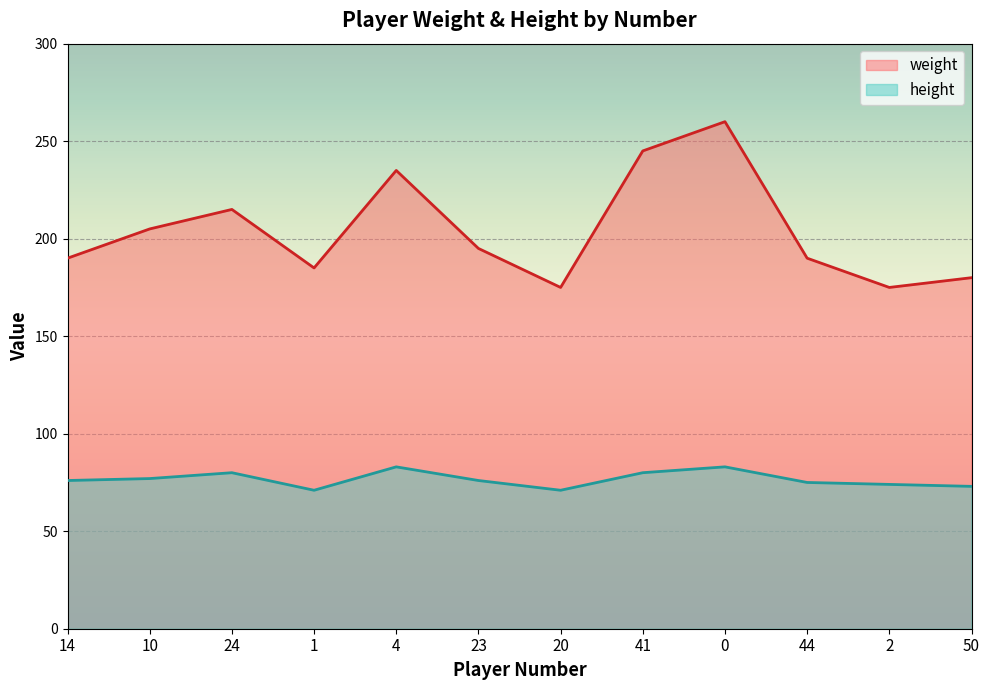

What value does the weight series have at 10, to the nearest 5?

205